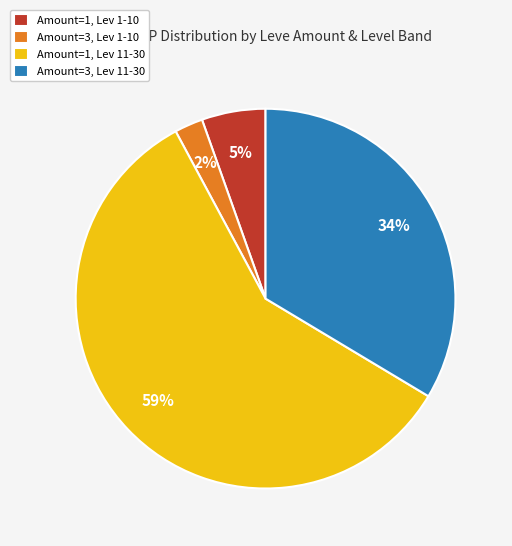

What is the smallest slice in the pie chart?

Amount=3, Lev 1-10